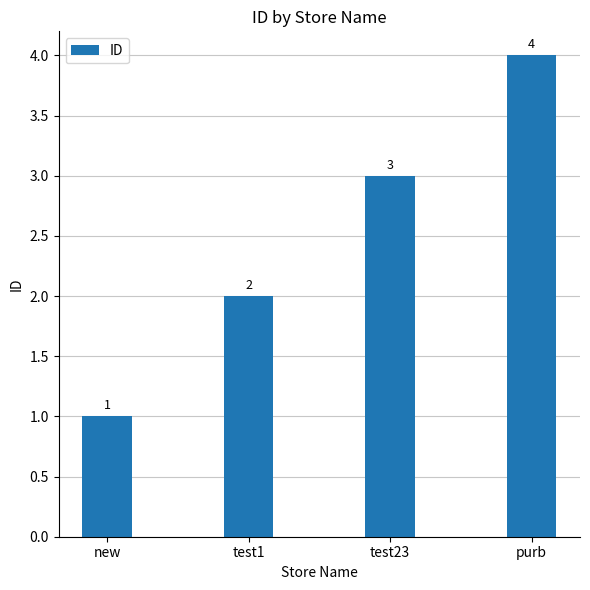

Approximately how many times larger is the value at new compared to test23?

0.3